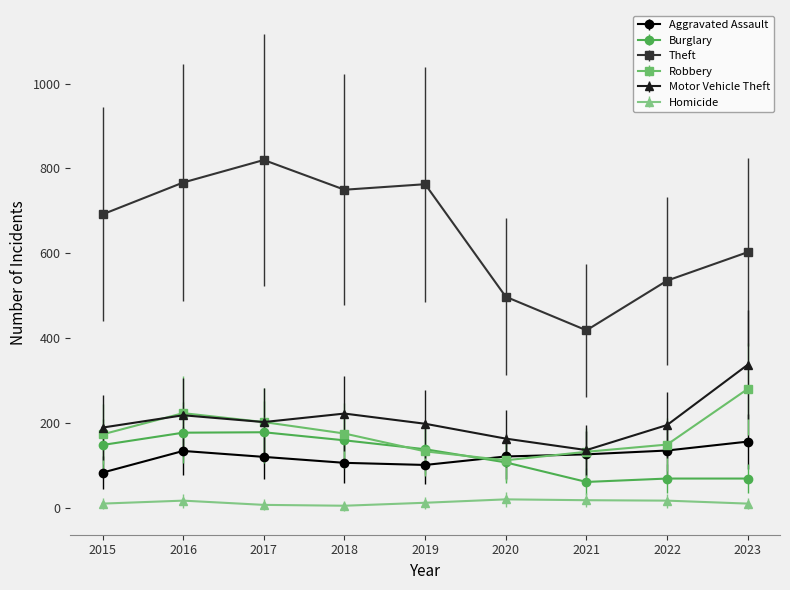

Where is Robbery nearest to the value 197?

2017